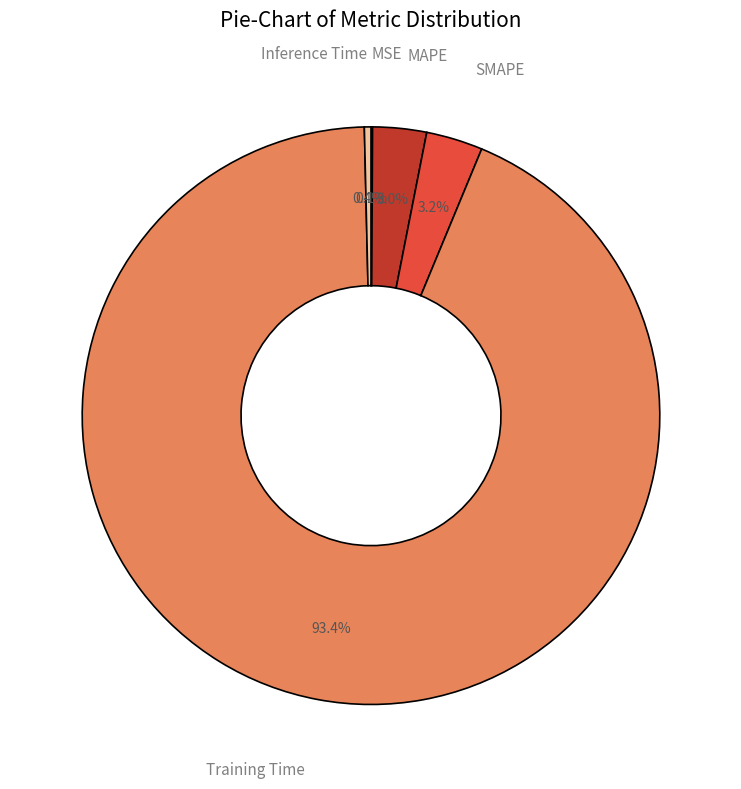

What portion of the pie excludes MAPE?

97.0%